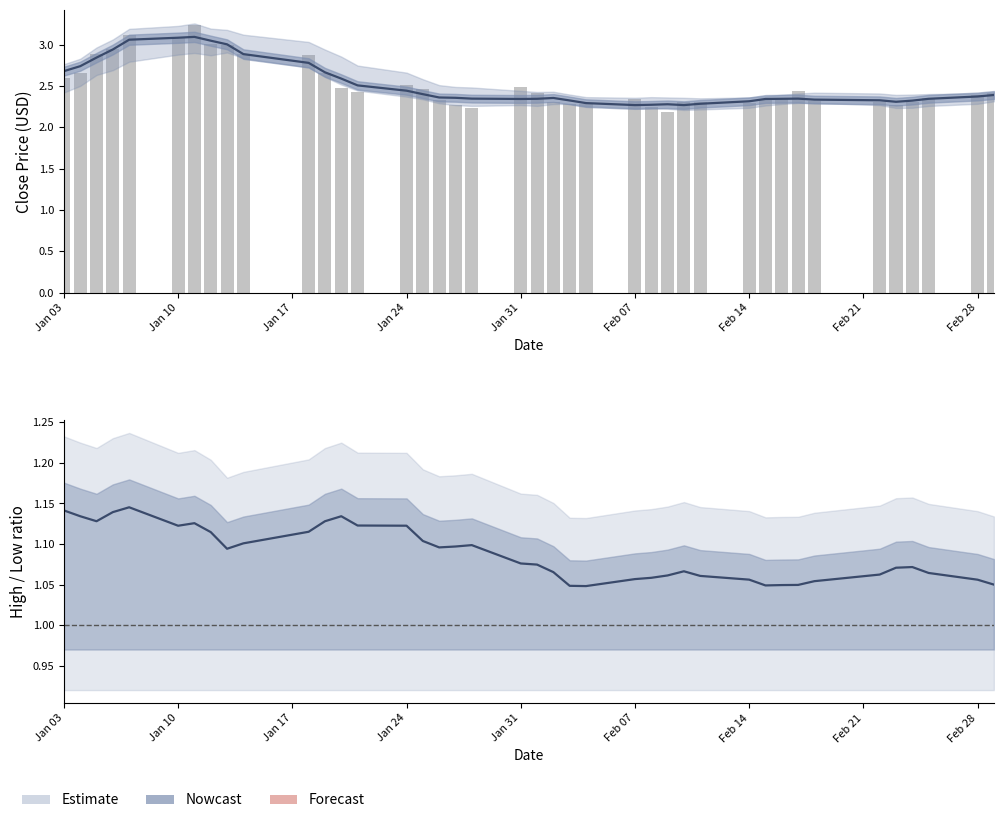

True or false: the data shows 0.7 at 22.

False